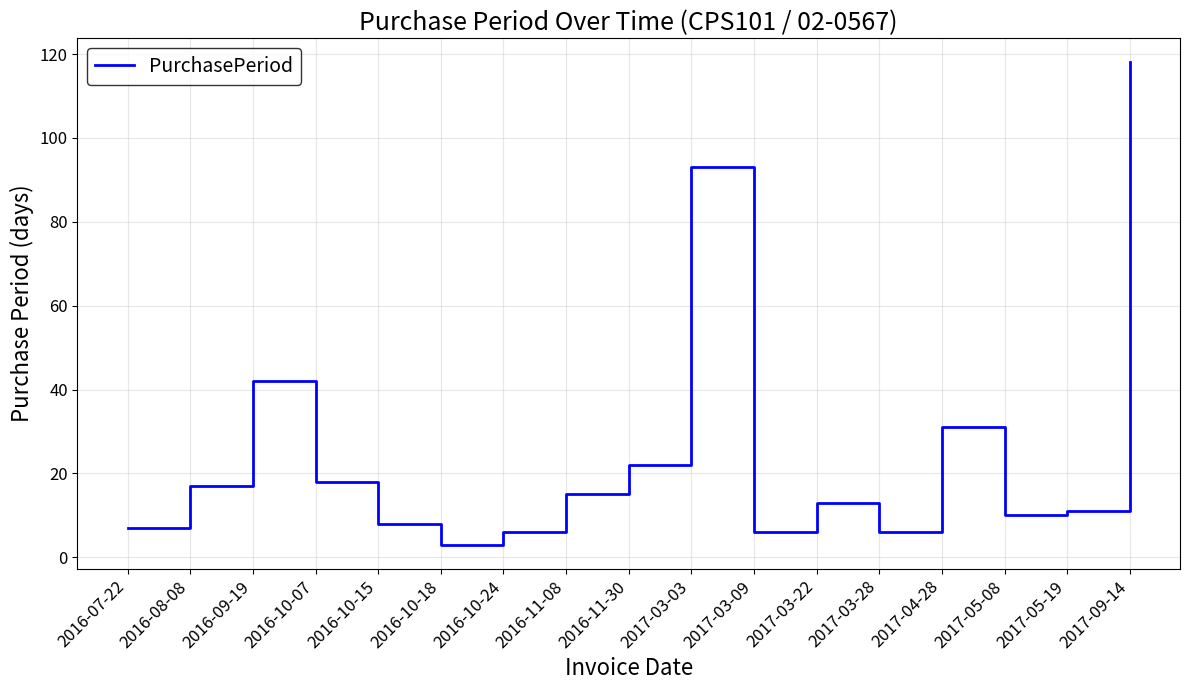

Reading left to right, list all the values displayed in this chart.

7	17	42	18	8	3	6	15	22	93	6	13	6	31	10	11	118